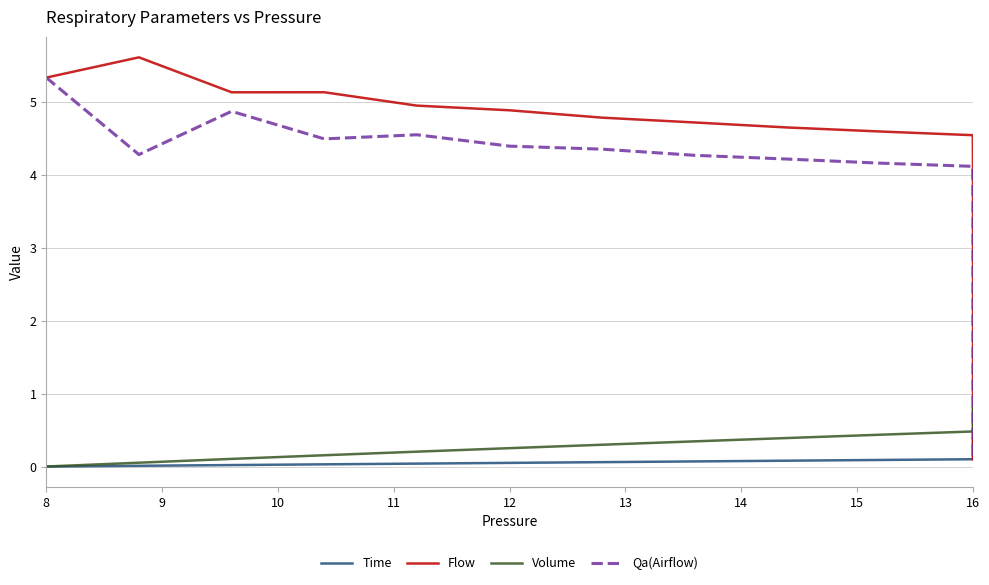

True or false: Time has more than 1 points higher than both neighbors.

False